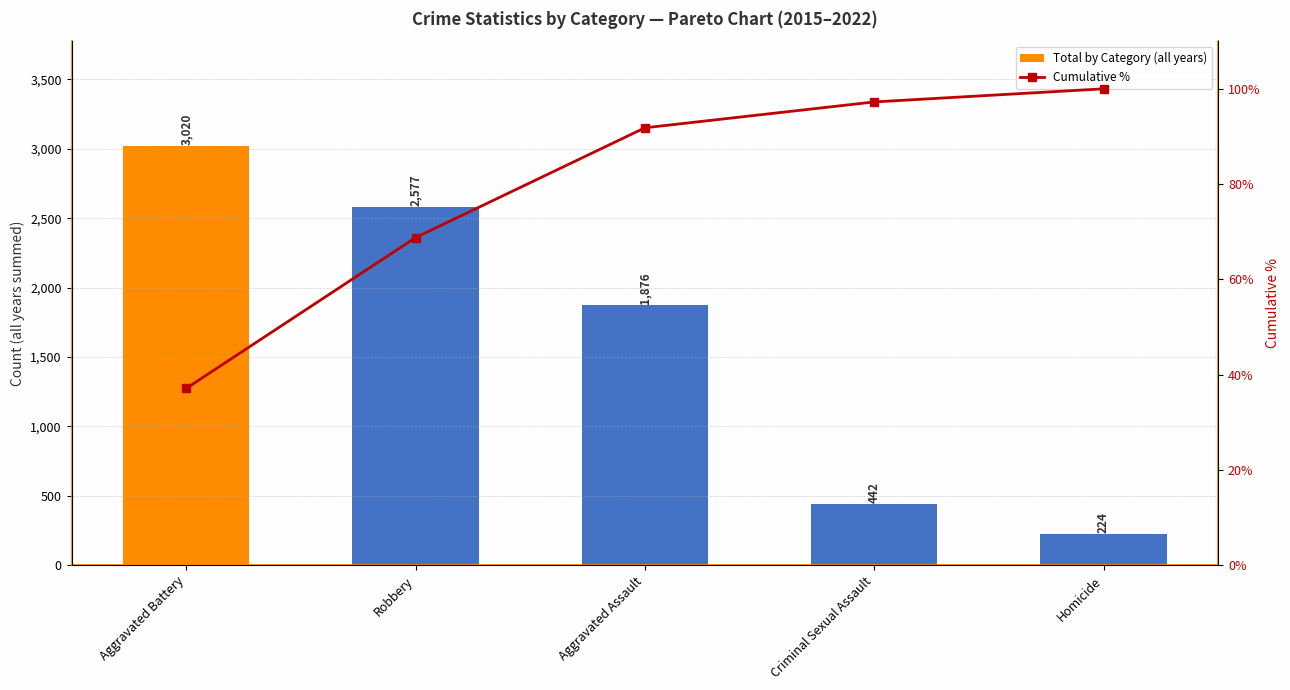

Reading left to right, extract all data points from this chart.

Total by Category (all years): 3020.0	2577.0	1876.0	442.0	224.0
Cumulative %: 37.1	68.8	91.8	97.2	100.0